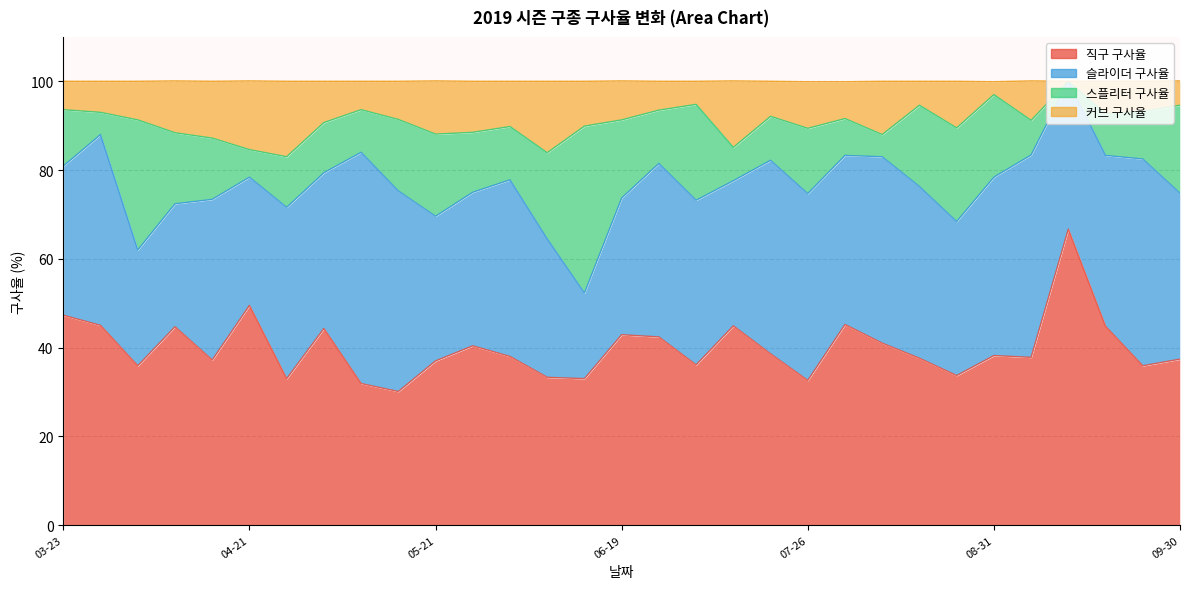

What is the difference between the maximum and second lowest values in the 커브 구사율 series?

16.1